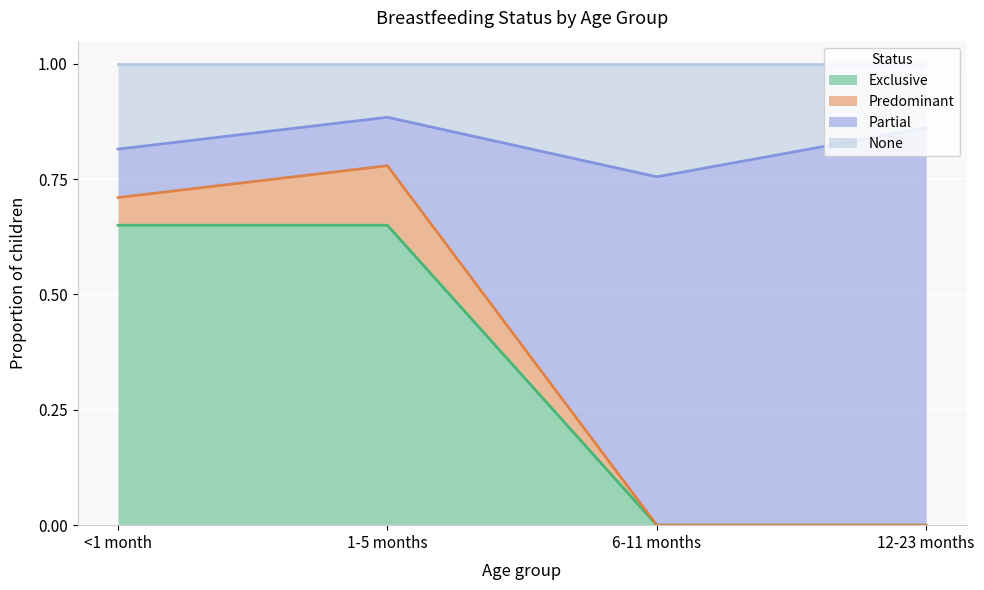

At how many categories does at least one series exceed 0?

4